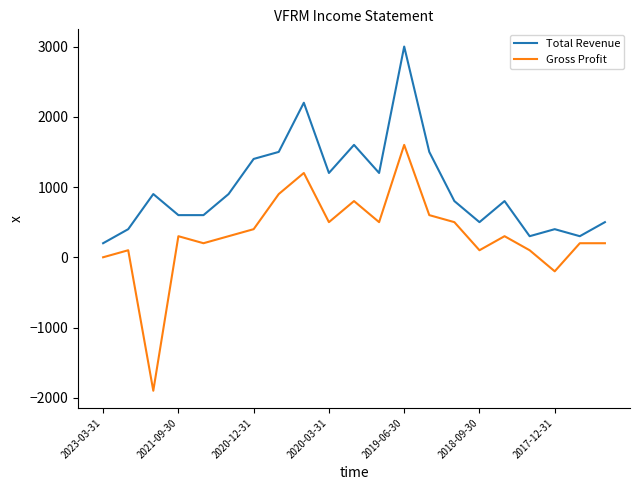

Rank the series by their average value, from lowest to highest.

Gross Profit, Total Revenue